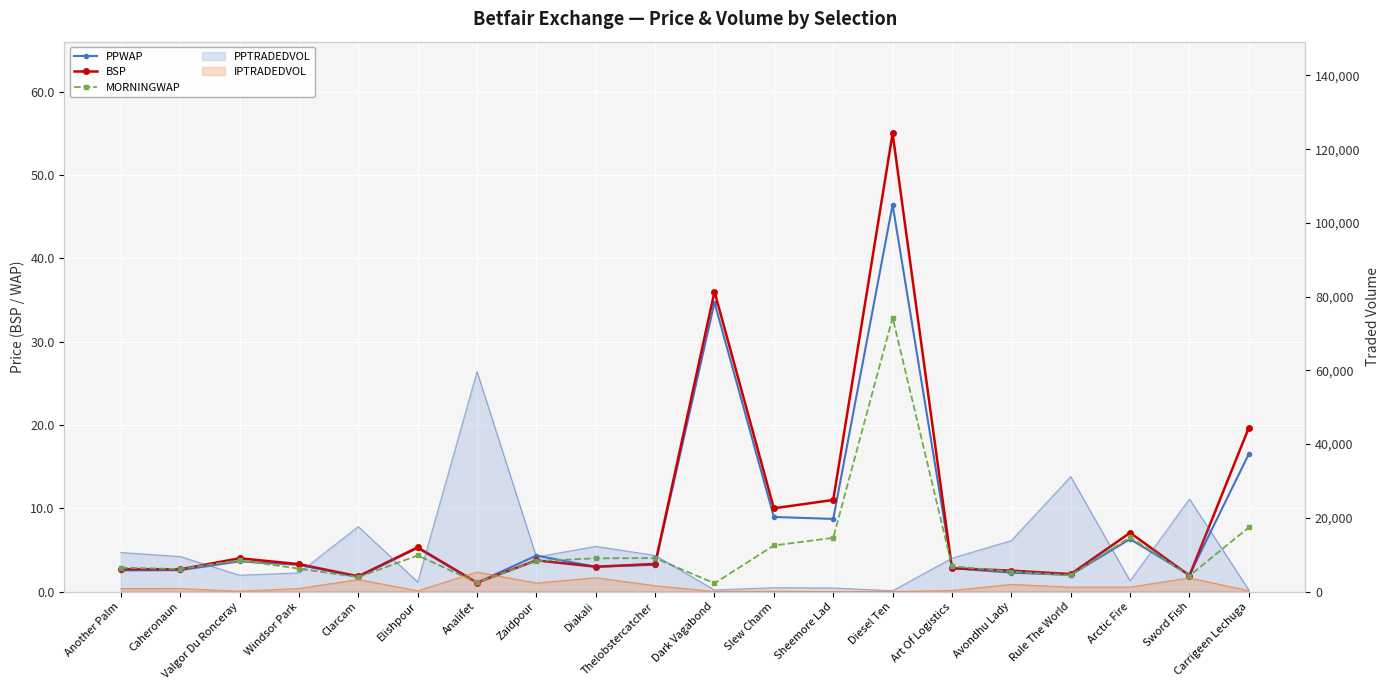

What is the greatest value displayed?

55.0